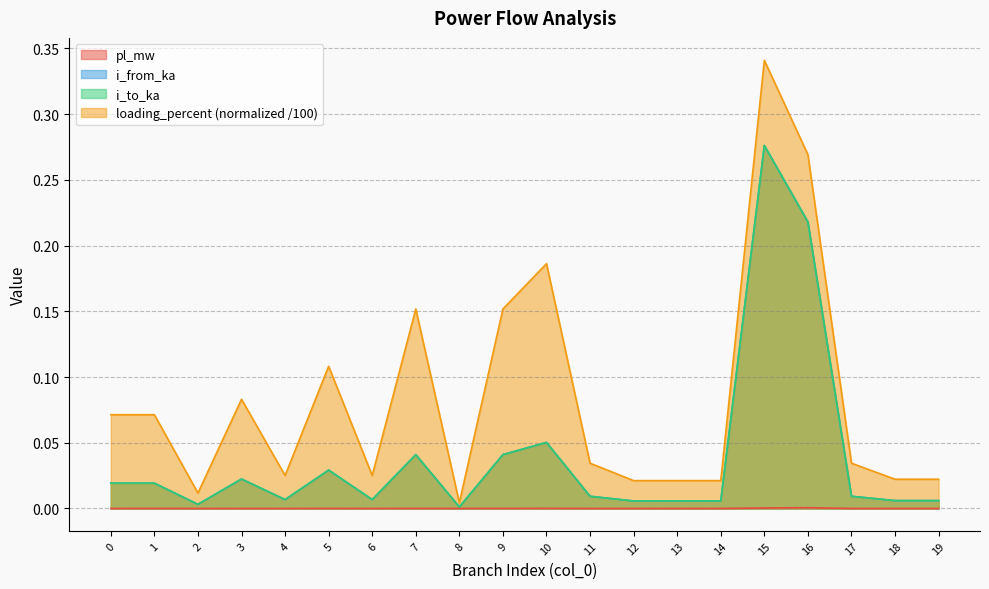

How many categories are shown in the chart?

20